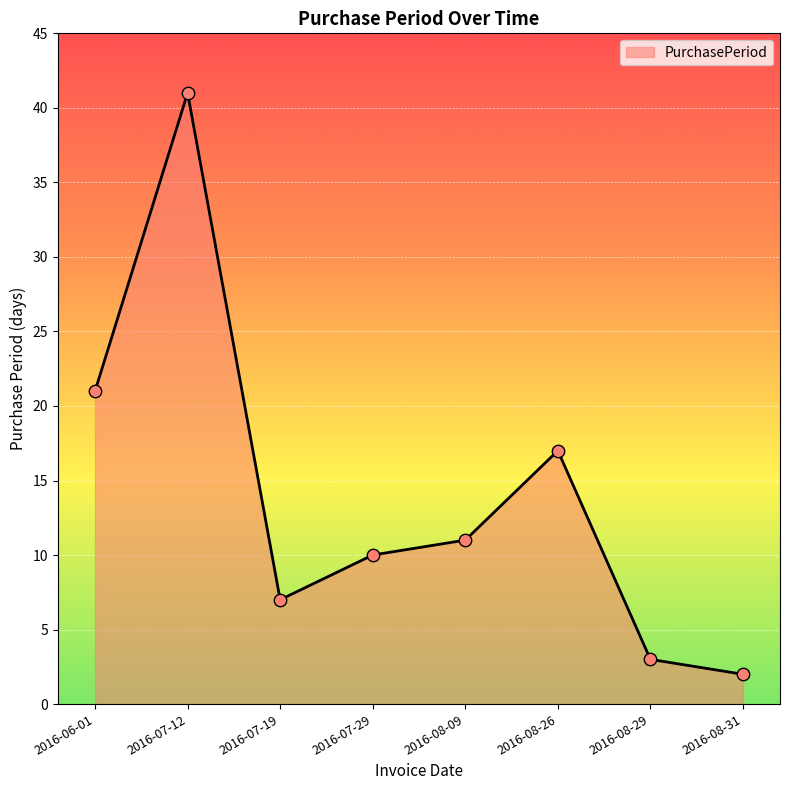

What is the change in value from 2016-07-12 to 2016-08-26?

-24